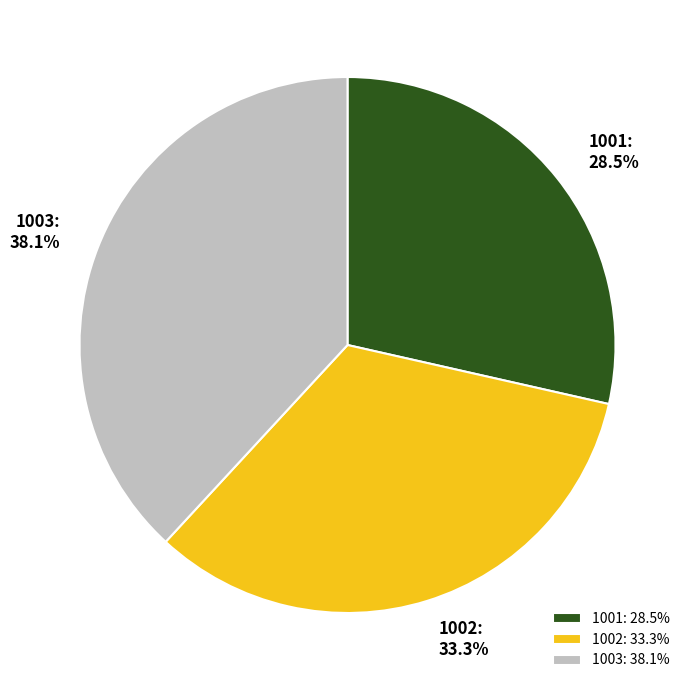

Which has a higher value, 1003 or 1001?

1003